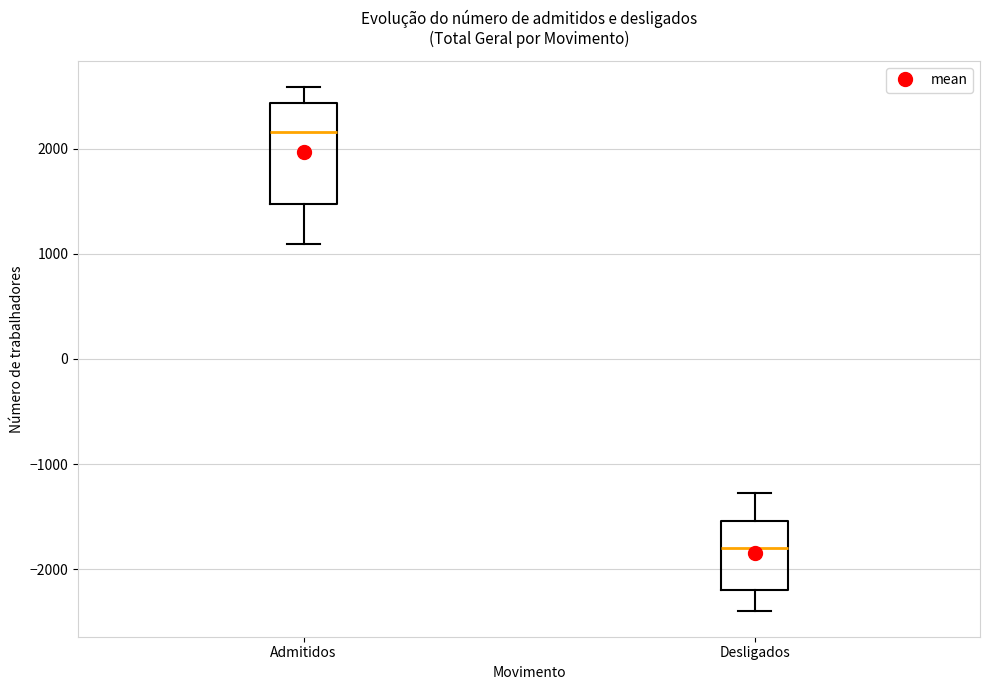

Comparing the boxes themselves (not the whiskers), which one is the tallest?

Admitidos